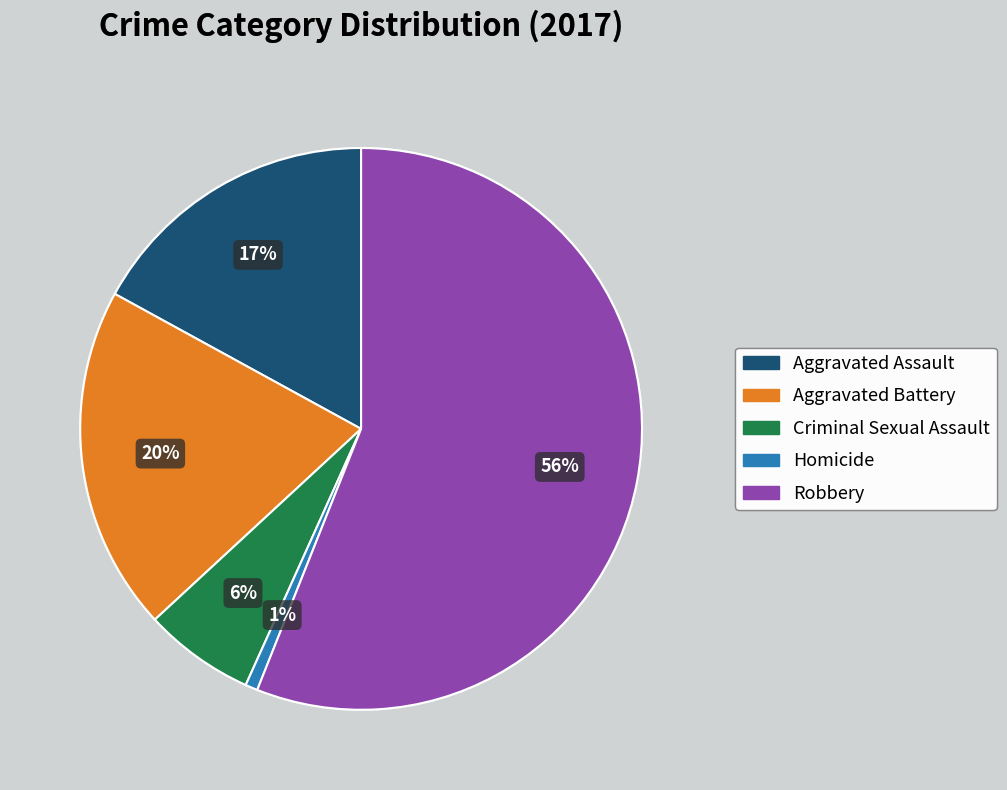

What percentage is the Robbery slice, to the nearest percent?

56%